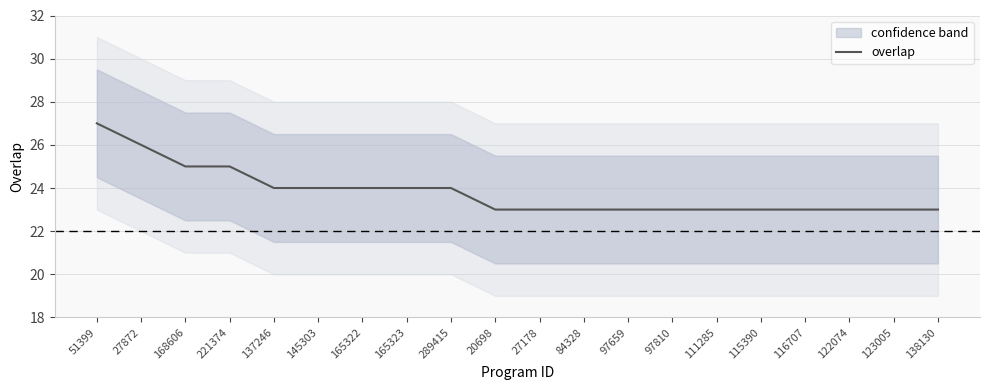

How many lines are shown in the chart?

1